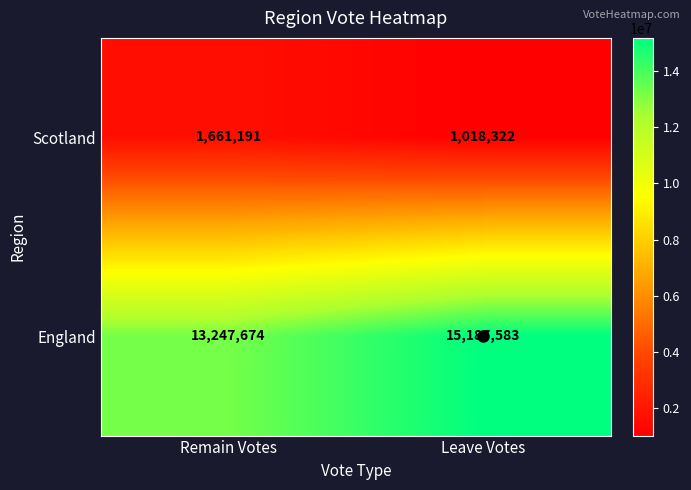

How many series are shown in this chart?

2